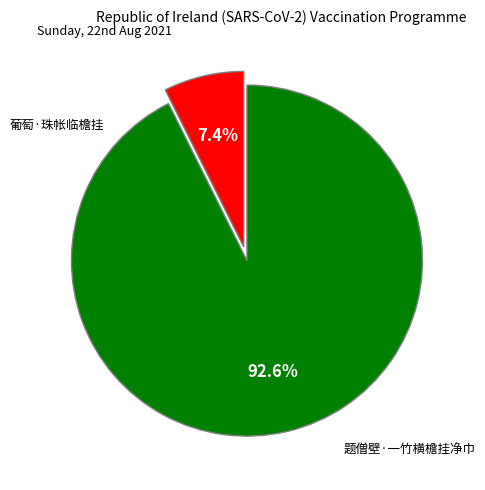

Does any single category account for the majority?

Yes